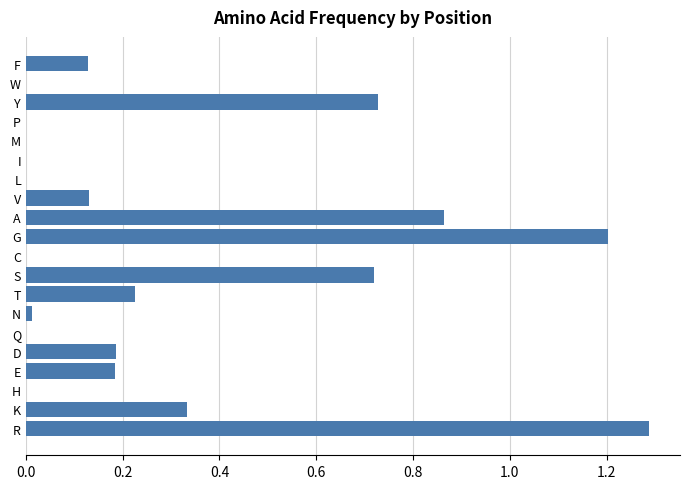

The chart shows a value of 0.0 at N. True or false?

True